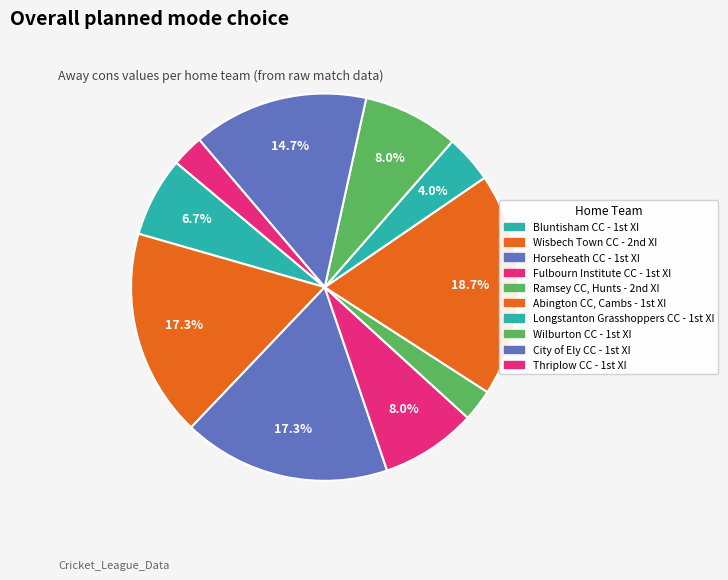

To the nearest percent, what is the average slice percentage?

10%